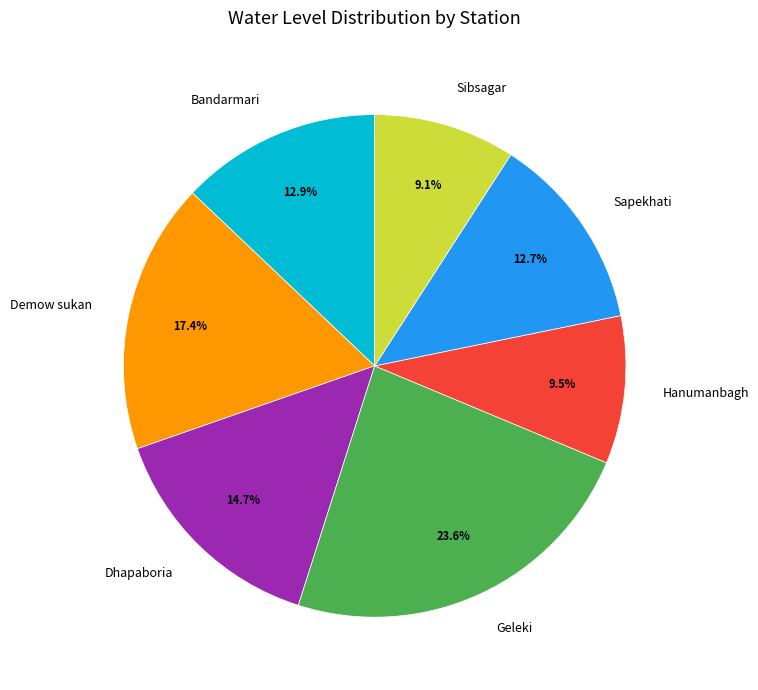

Does Sapekhati represent more than half of the total?

No